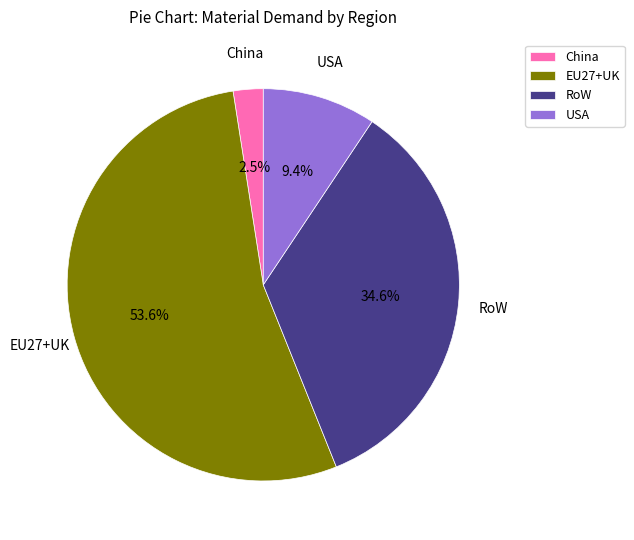

Count the number of slices in the pie.

4